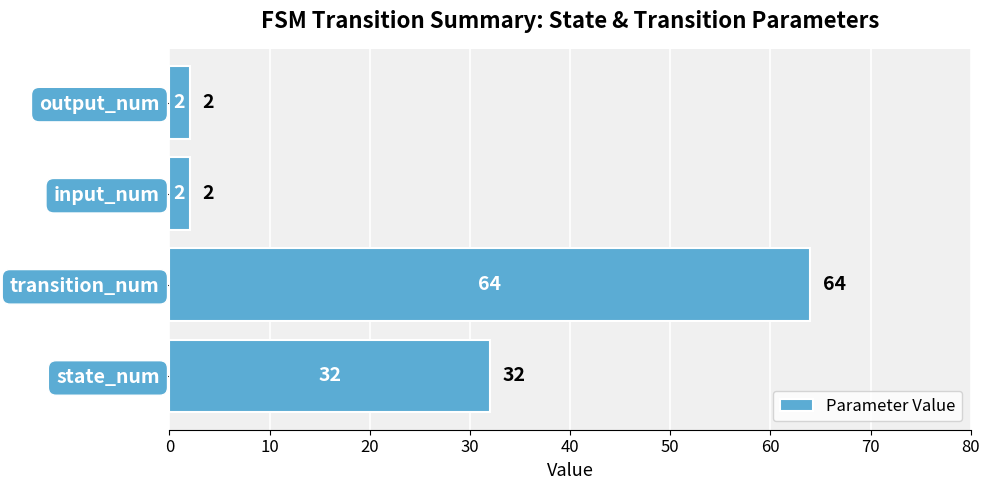

Reading top to bottom, transcribe all the data shown in this chart.

output_num=2	input_num=2	transition_num=64	state_num=32